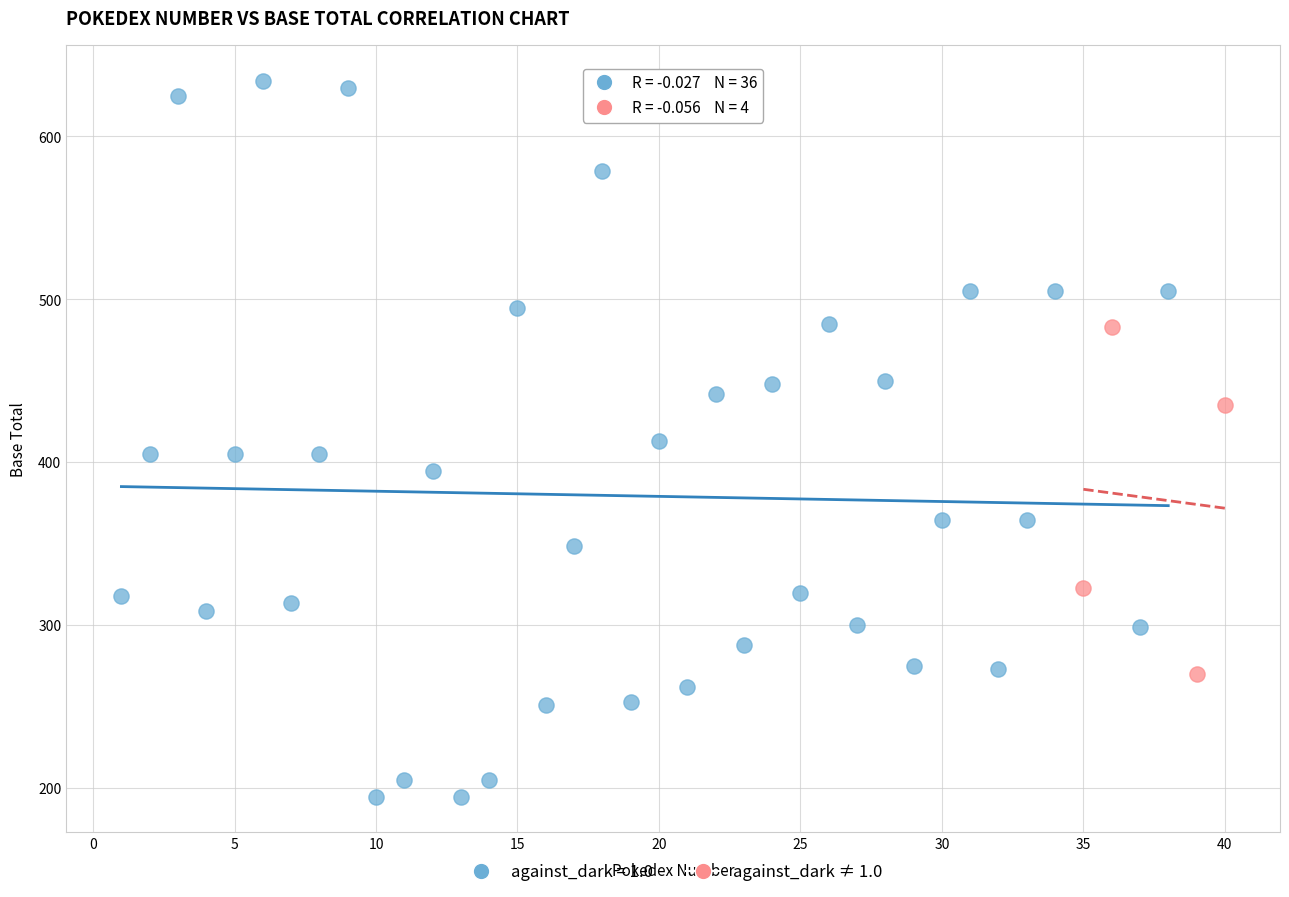

Which series contains the highest Y value?

against_dark = 1.0